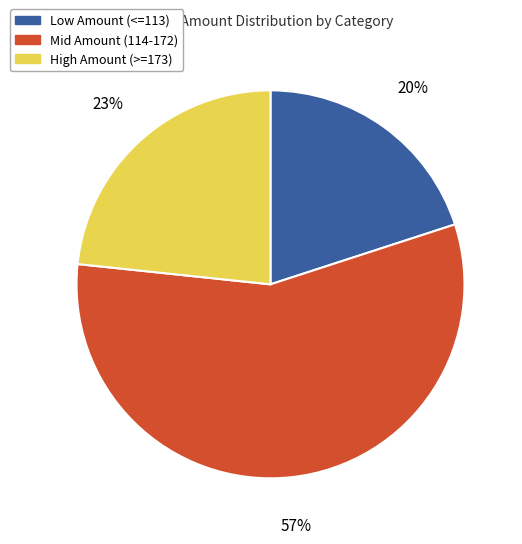

To the nearest percent, what is the average slice percentage?

33%